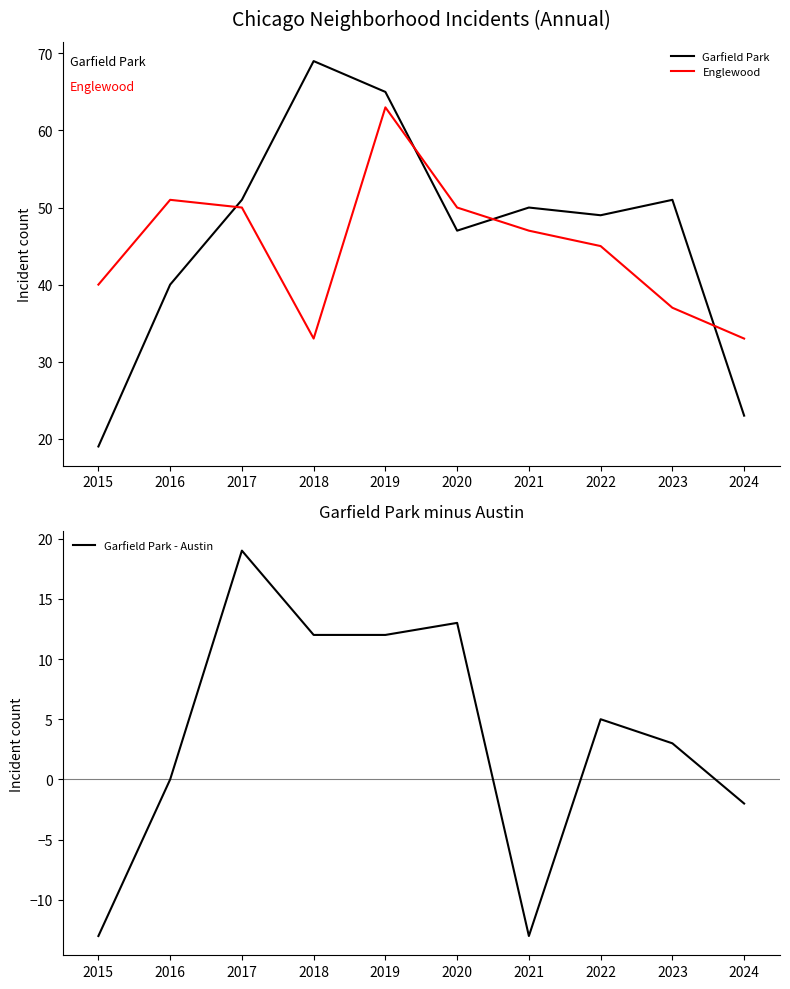

What is the sum of the Garfield Park - Austin values at 2020 and 2024?

11